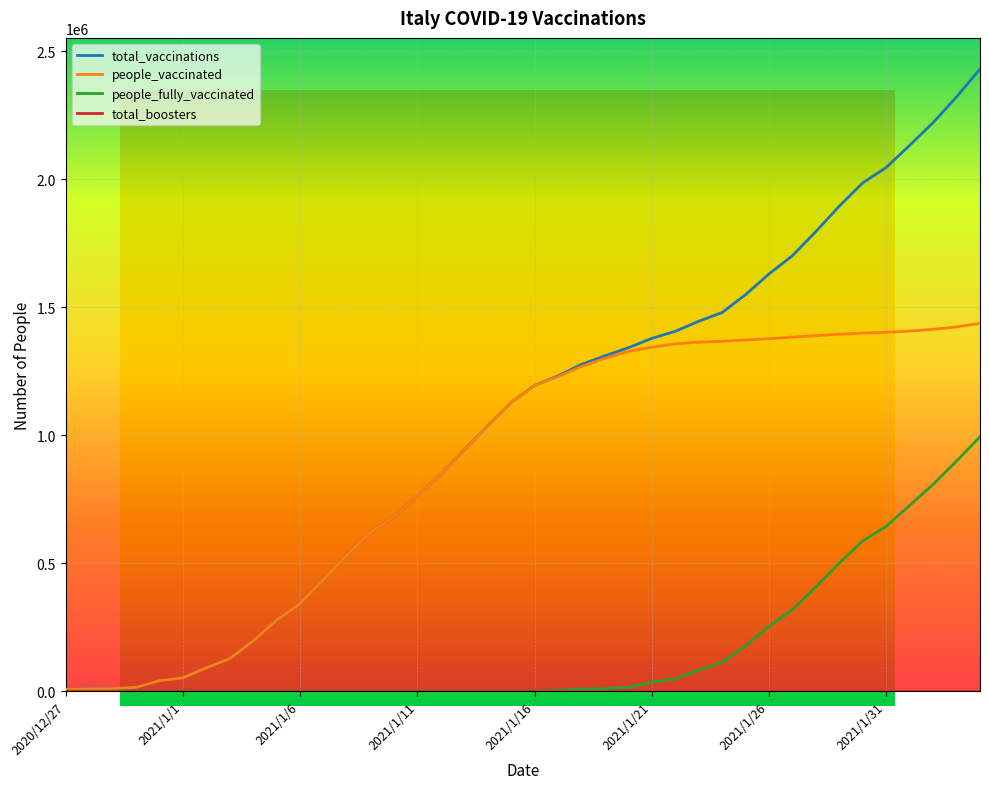

True or false: people_fully_vaccinated has a value of 15 at 2021/1/7.

True